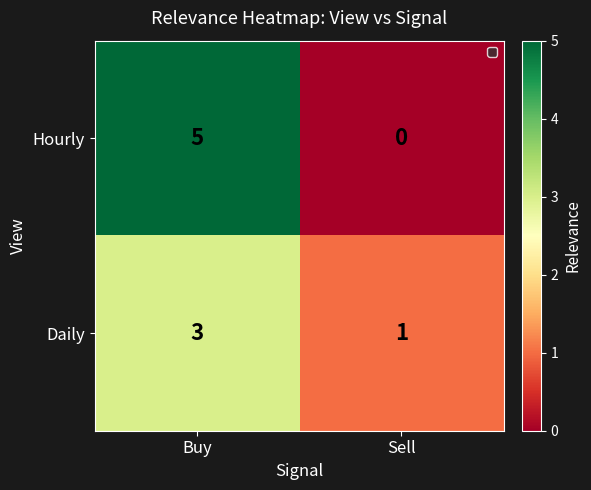

Rank the series by their average value, from highest to lowest.

Hourly, Daily